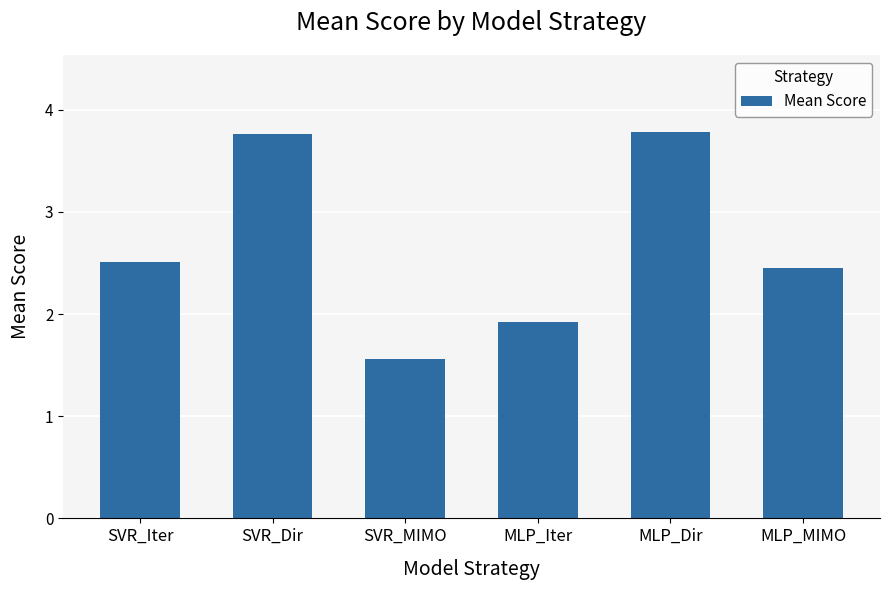

How many values are below 2?

2